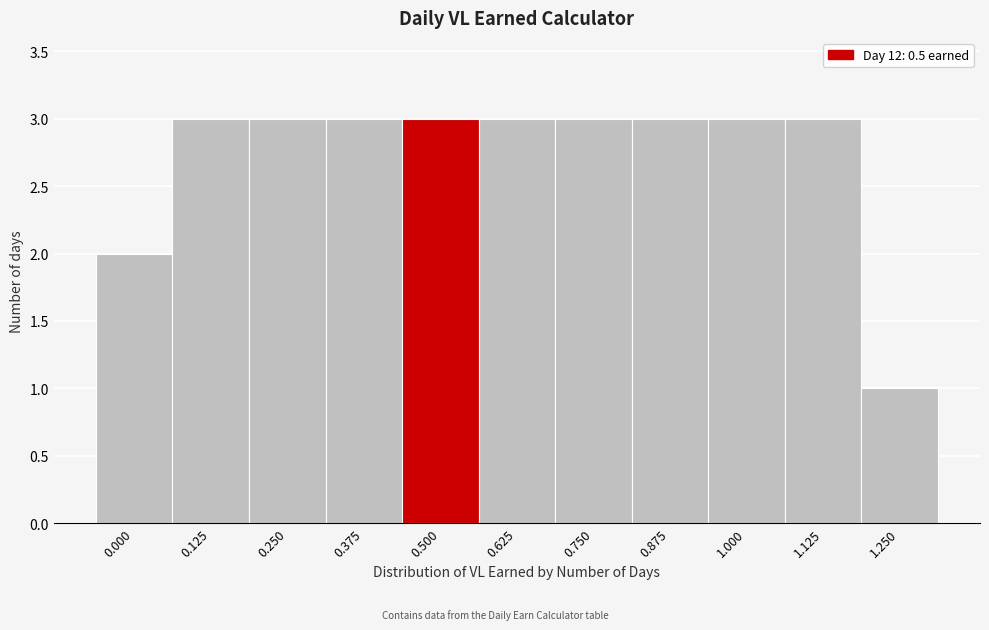

Reading right to left, what are all the values shown in this chart?

1.250=1	1.125=3	1.000=3	0.875=3	0.750=3	0.625=3	0.500=3	0.375=3	0.250=3	0.125=3	0.000=2